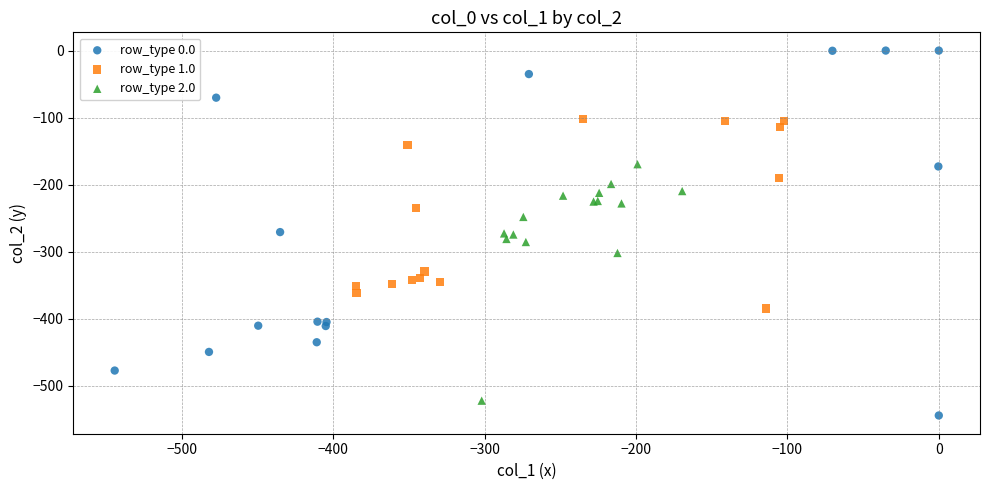

Which series reaches the minimum Y coordinate?

row_type 0.0